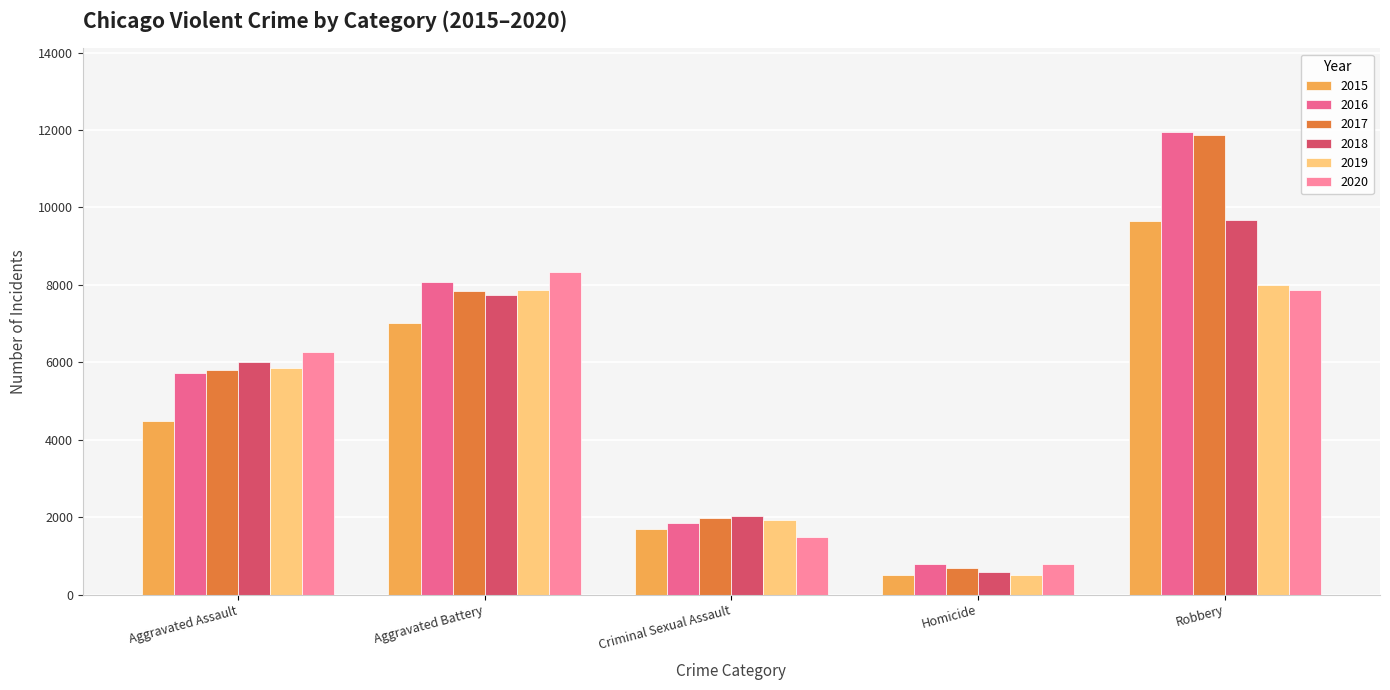

Which label corresponds to the smallest value in the chart?

Homicide